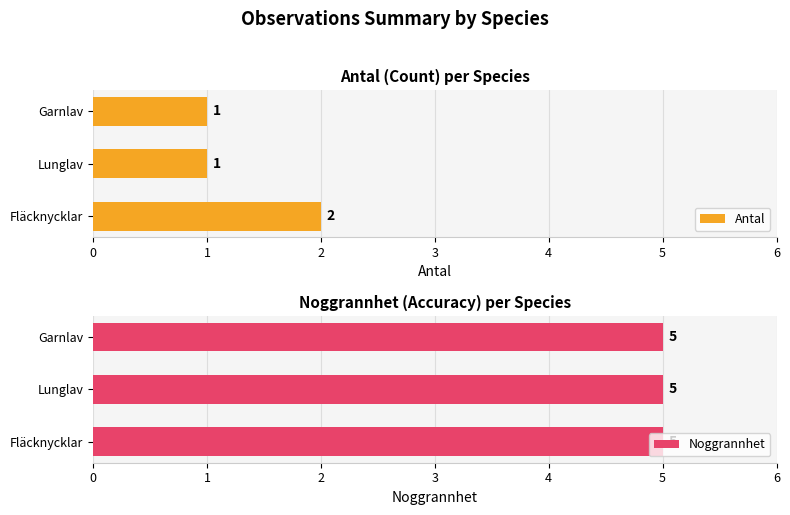

True or false: Antal has a value of 2 at Fläcknycklar.

True